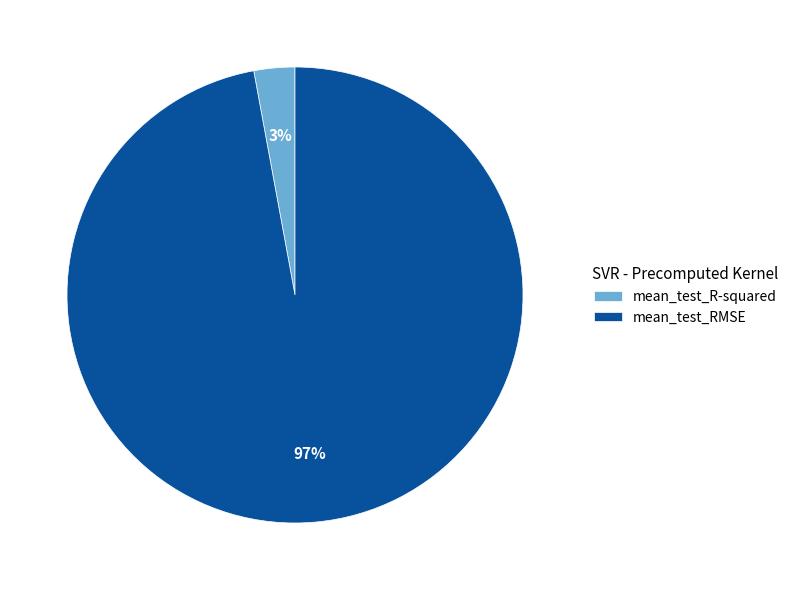

True or false: mean_test_R-squared accounts for 14% of the total.

False